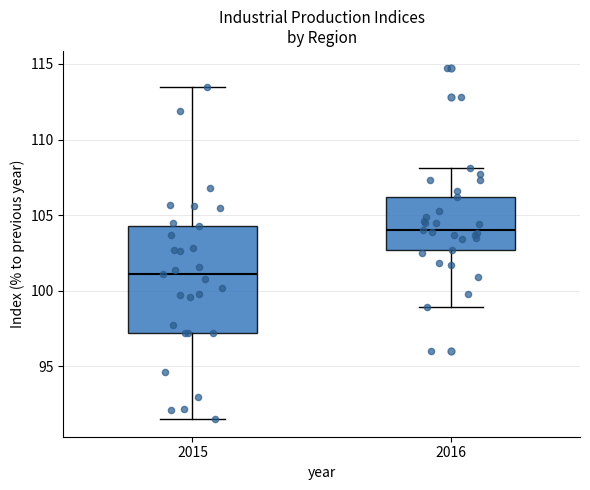

Where does the lower whisker of the box at x = 2016 end on the y-axis? The values are not printed on the chart, so give them approximately, as read against the axis.

99.0